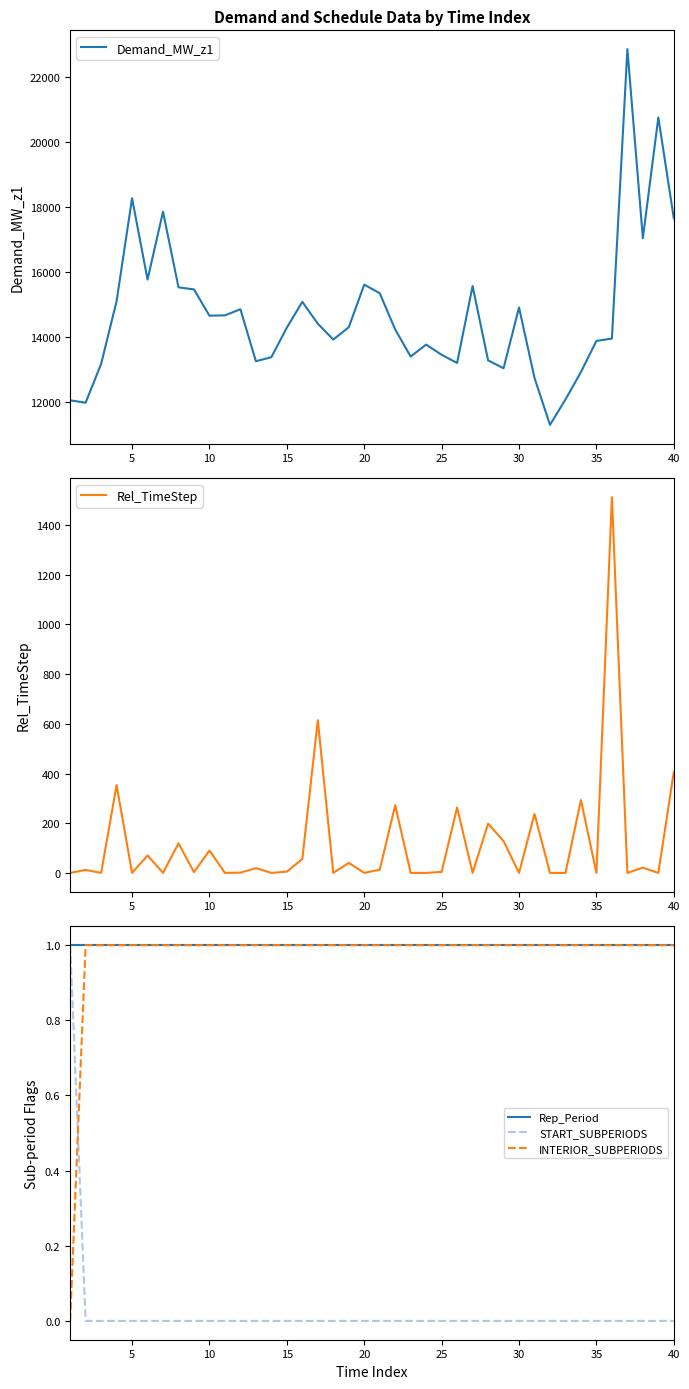

How many intersections are there between INTERIOR_SUBPERIODS and START_SUBPERIODS?

1